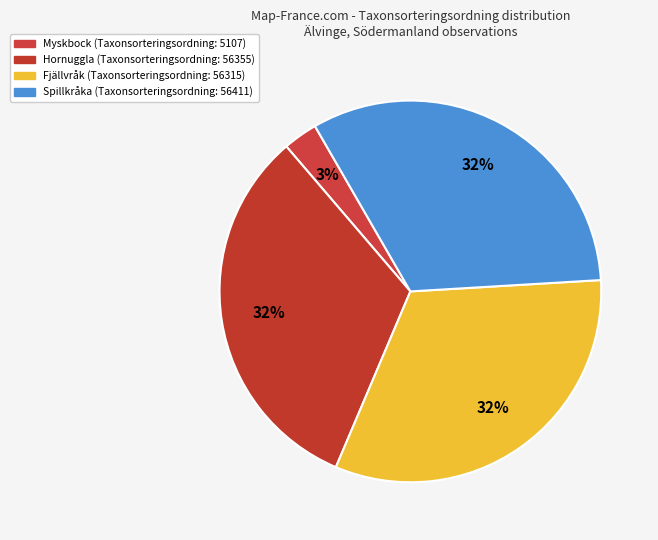

Count the number of slices in the pie.

4